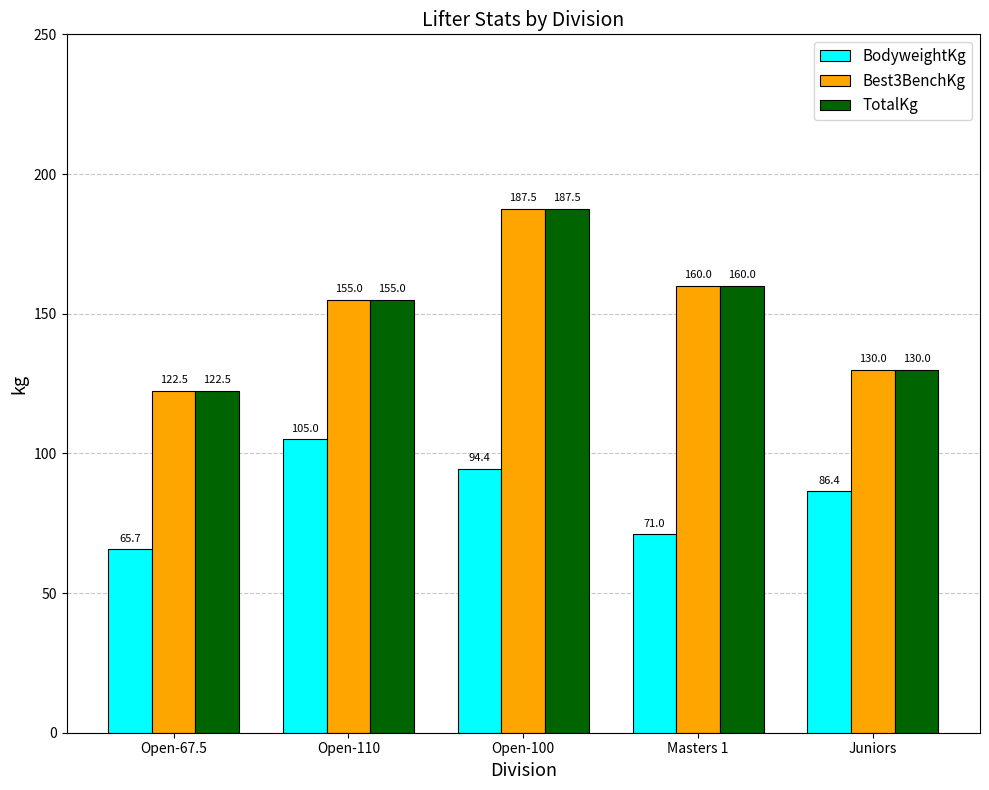

How many groups of bars are there?

5